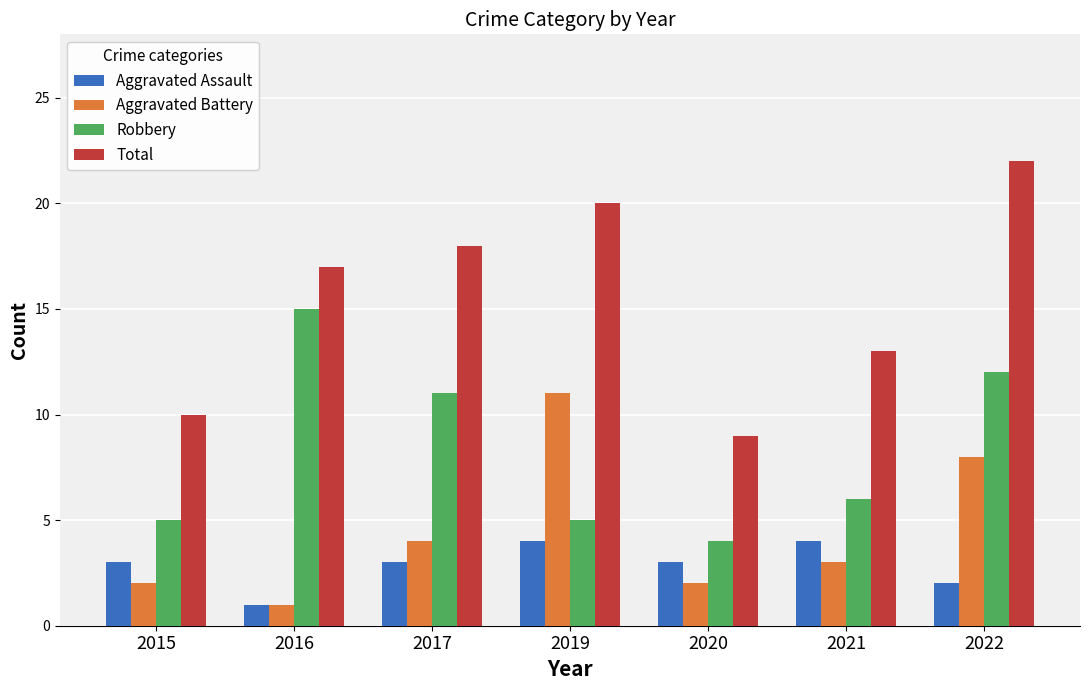

At which label is Aggravated Assault closest to 2?

2022